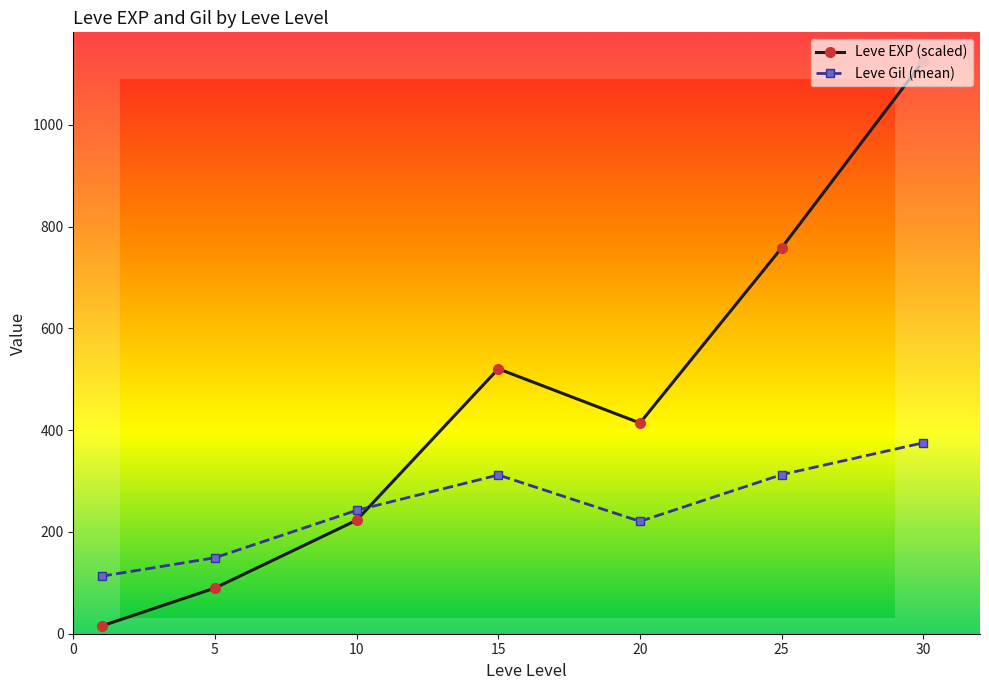

Which series ends up on top after the final intersection of Leve Gil (mean) and Leve EXP (scaled)?

Leve EXP (scaled)